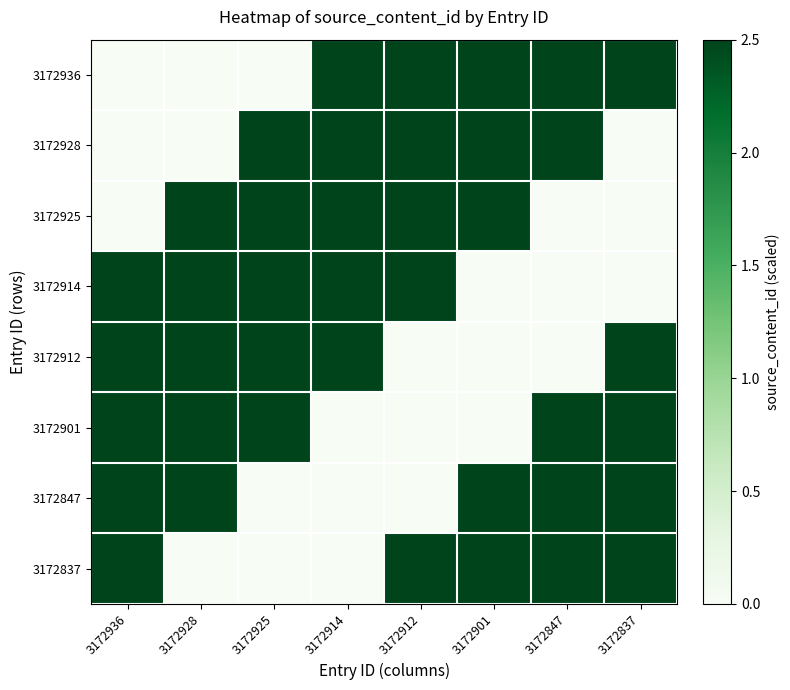

What is the total value across all series at 3172912?

12.5